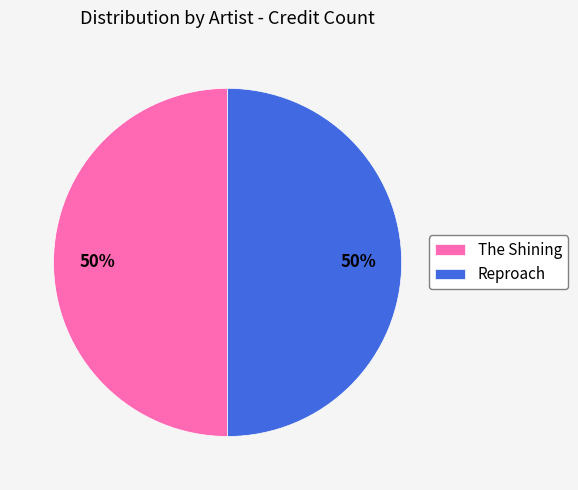

What percentage is the Reproach slice, to the nearest percent?

50%